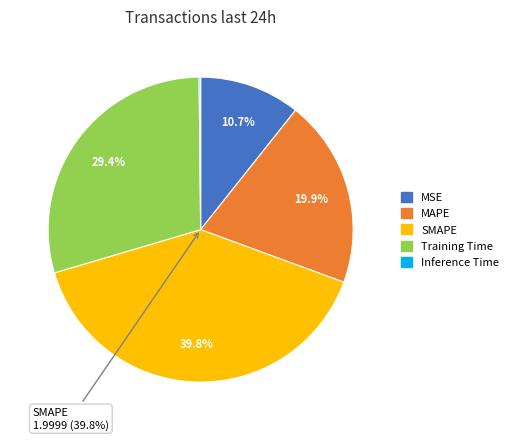

Which has a higher value, MAPE or SMAPE?

SMAPE